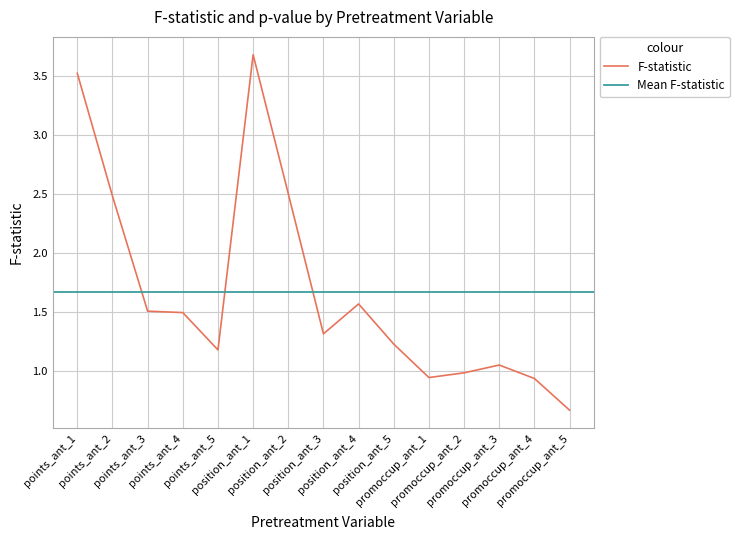

Reading left to right, transcribe all the data shown in this chart.

3.5	2.5	1.5	1.5	1.2	3.7	2.5	1.3	1.6	1.2	0.9	1.0	1.1	0.9	0.7